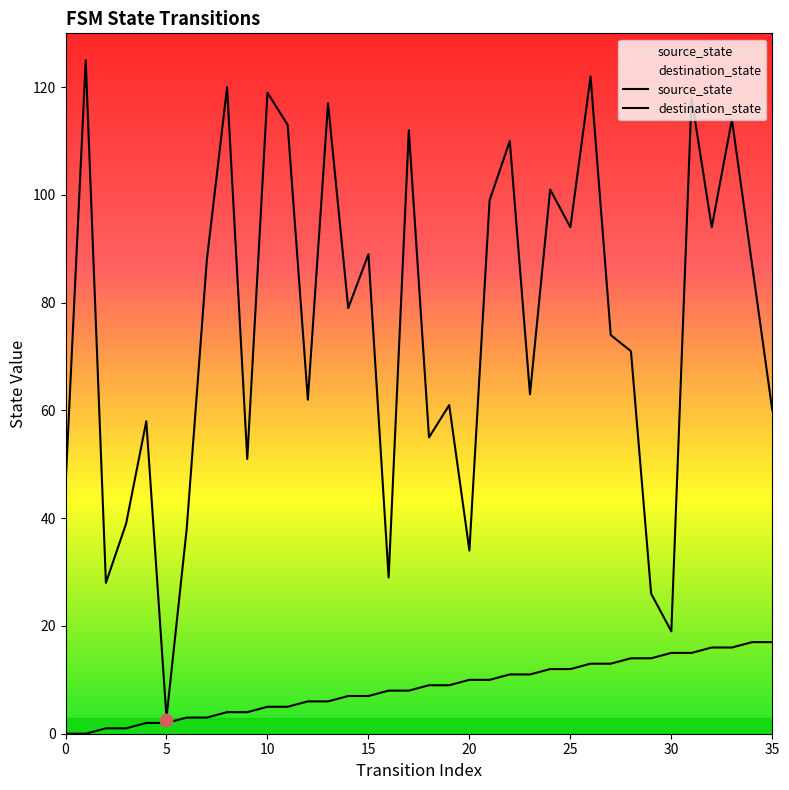

Which series reaches the minimum Y coordinate?

source_state